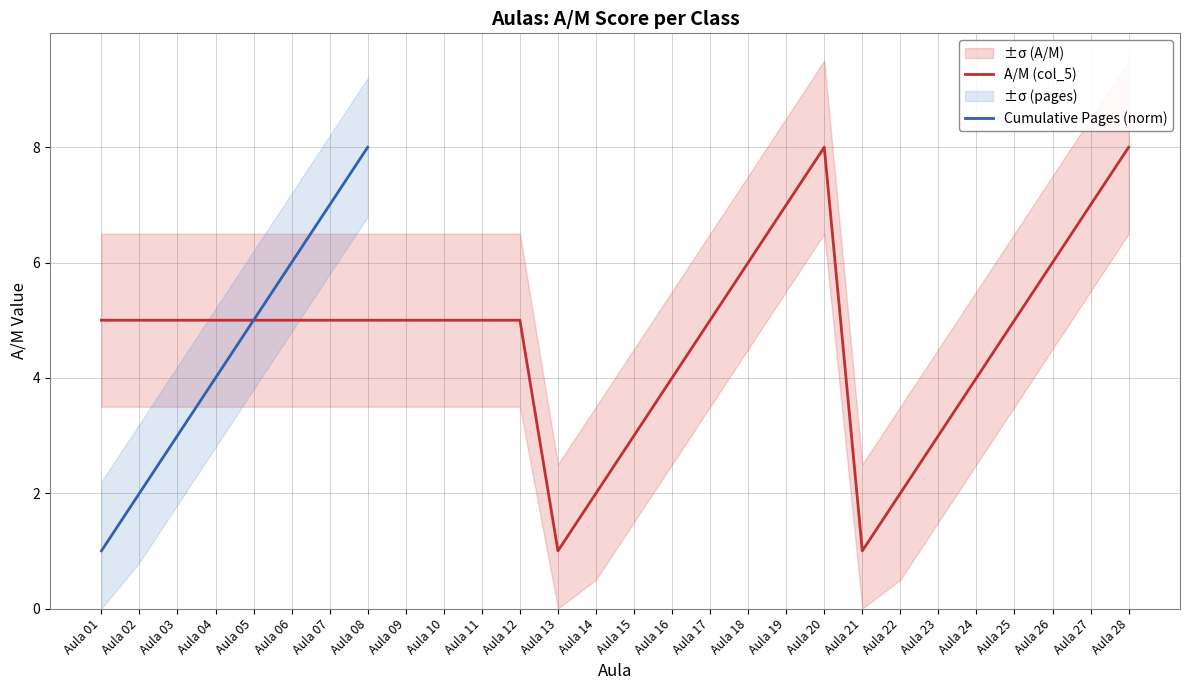

Reading left to right, what are all the values shown in this chart?

Aula 01=5	Aula 02=5	Aula 03=5	Aula 04=5	Aula 05=5	Aula 06=5	Aula 07=5	Aula 08=5	Aula 09=5	Aula 10=5	Aula 11=5	Aula 12=5	Aula 13=1	Aula 14=2	Aula 15=3	Aula 16=4	Aula 17=5	Aula 18=6	Aula 19=7	Aula 20=8	Aula 21=1	Aula 22=2	Aula 23=3	Aula 24=4	Aula 25=5	Aula 26=6	Aula 27=7	Aula 28=8